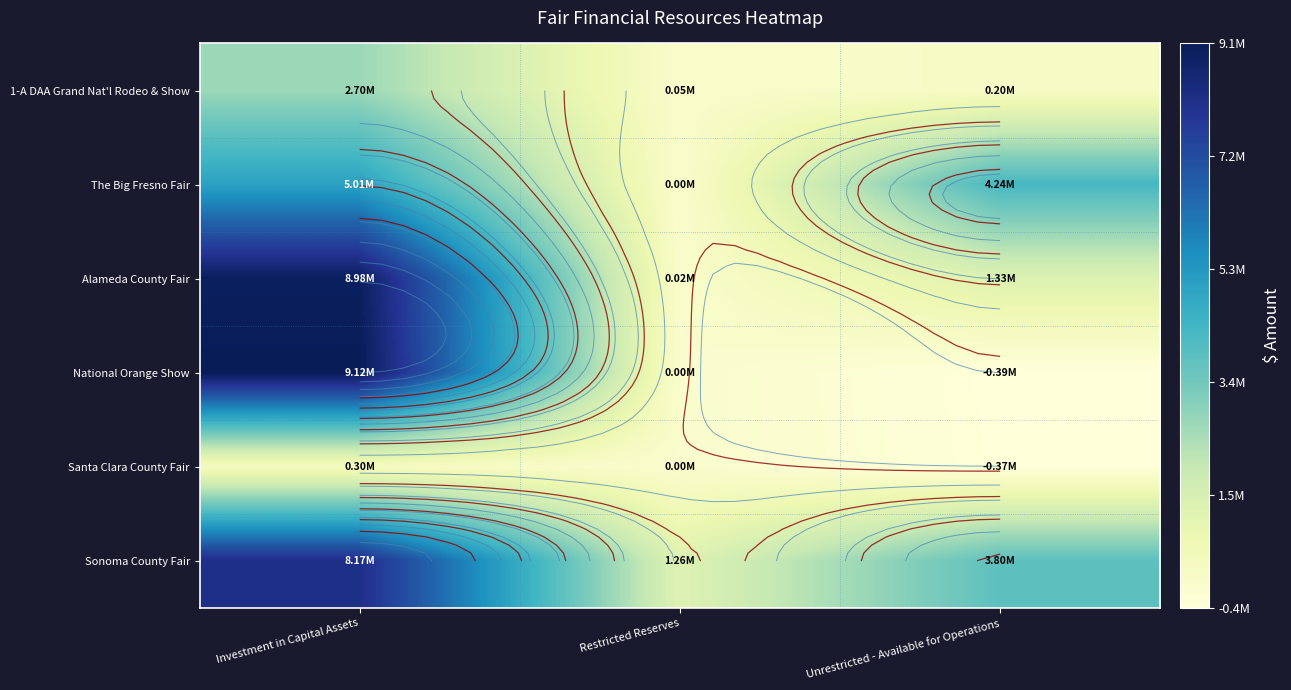

What is the highest value of the The Big Fresno Fair series?

5013889